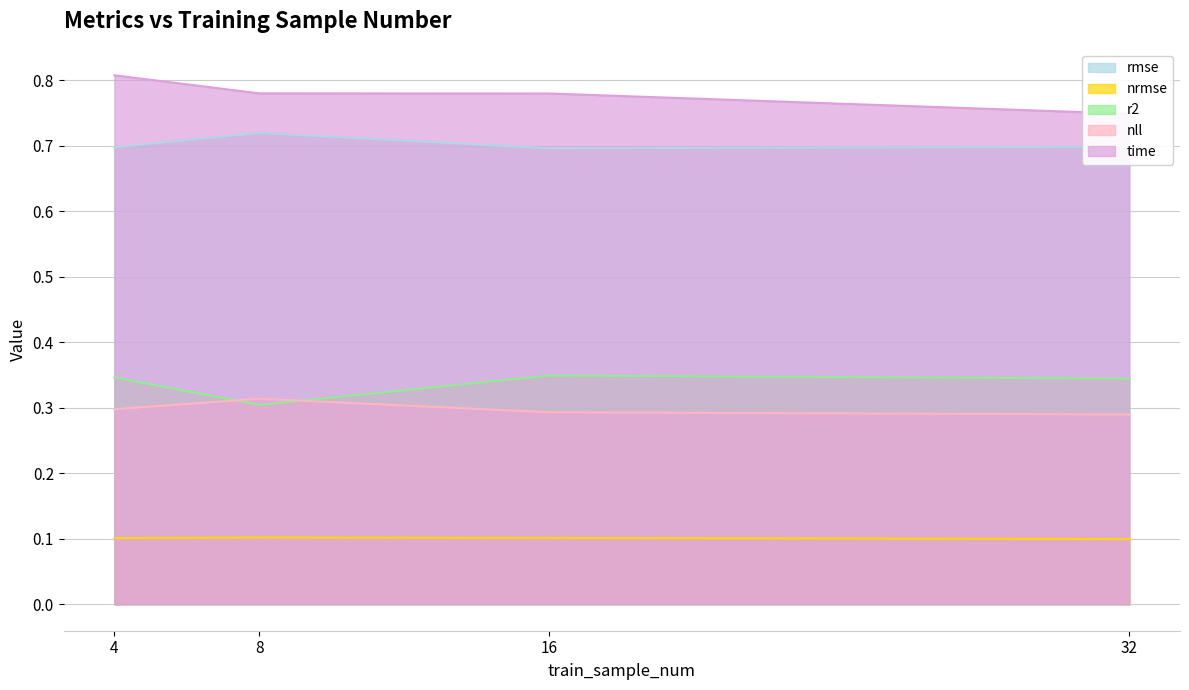

Is the value of time at 4 greater than the value of rmse at 16?

Yes